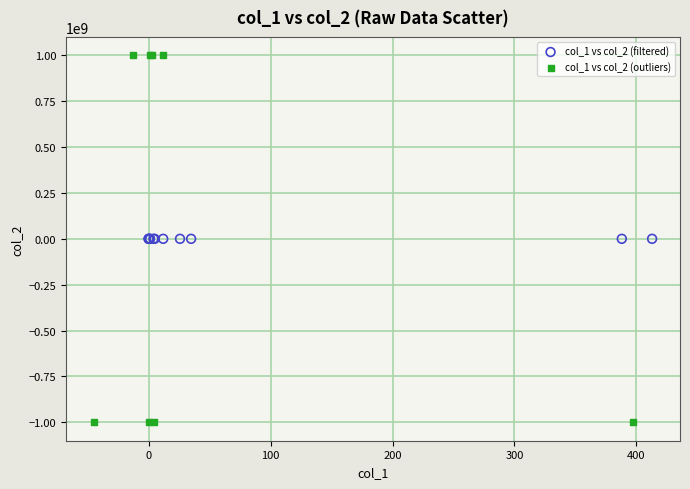

Which series has the widest spread of Y values?

col_1 vs col_2 (outliers)